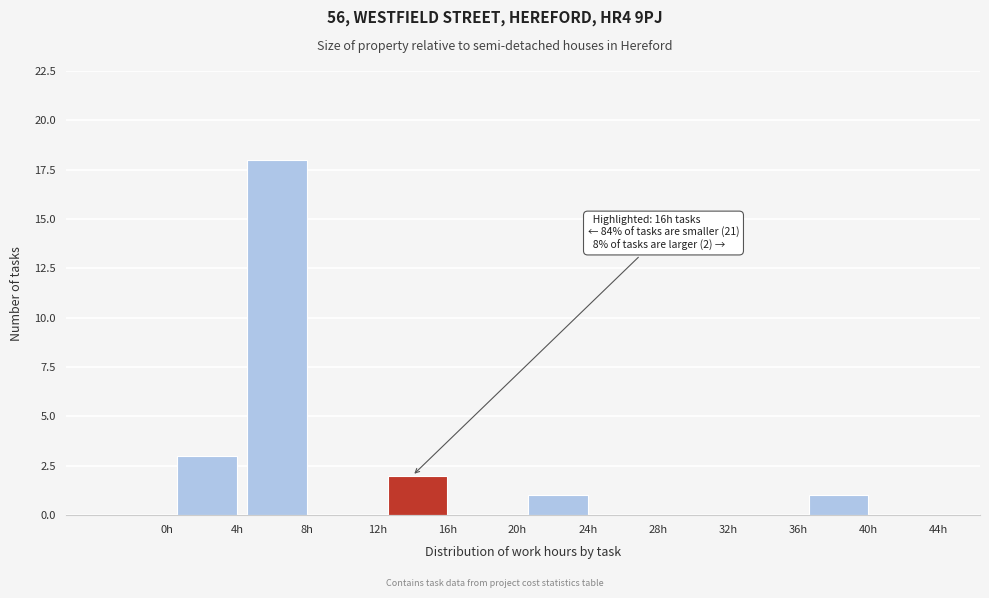

Reading left to right, what are all the values shown in this chart?

0h=0	4h=3	8h=18	12h=0	16h=2	20h=0	24h=1	28h=0	32h=0	36h=0	40h=1	44h=0